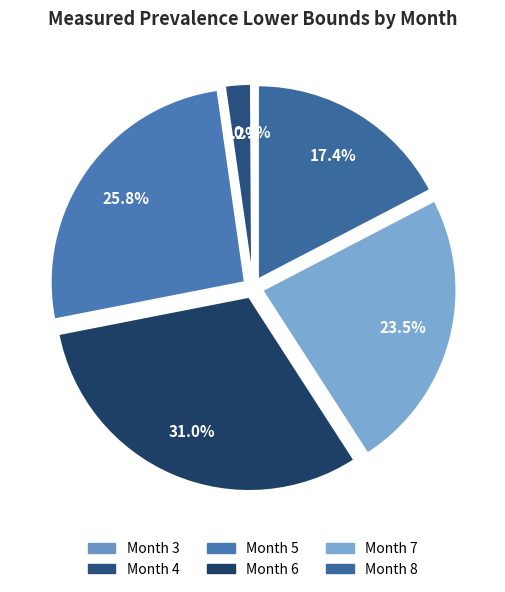

What percentage is NOT represented by Month 6?

69.0%